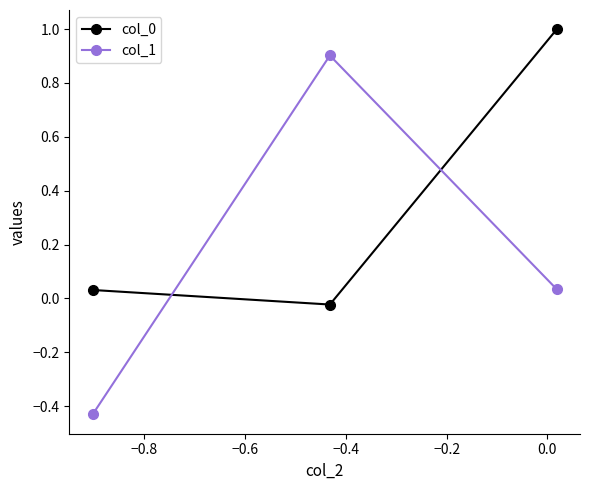

What is the value of the col_1 point at the 2nd from the left?

0.9